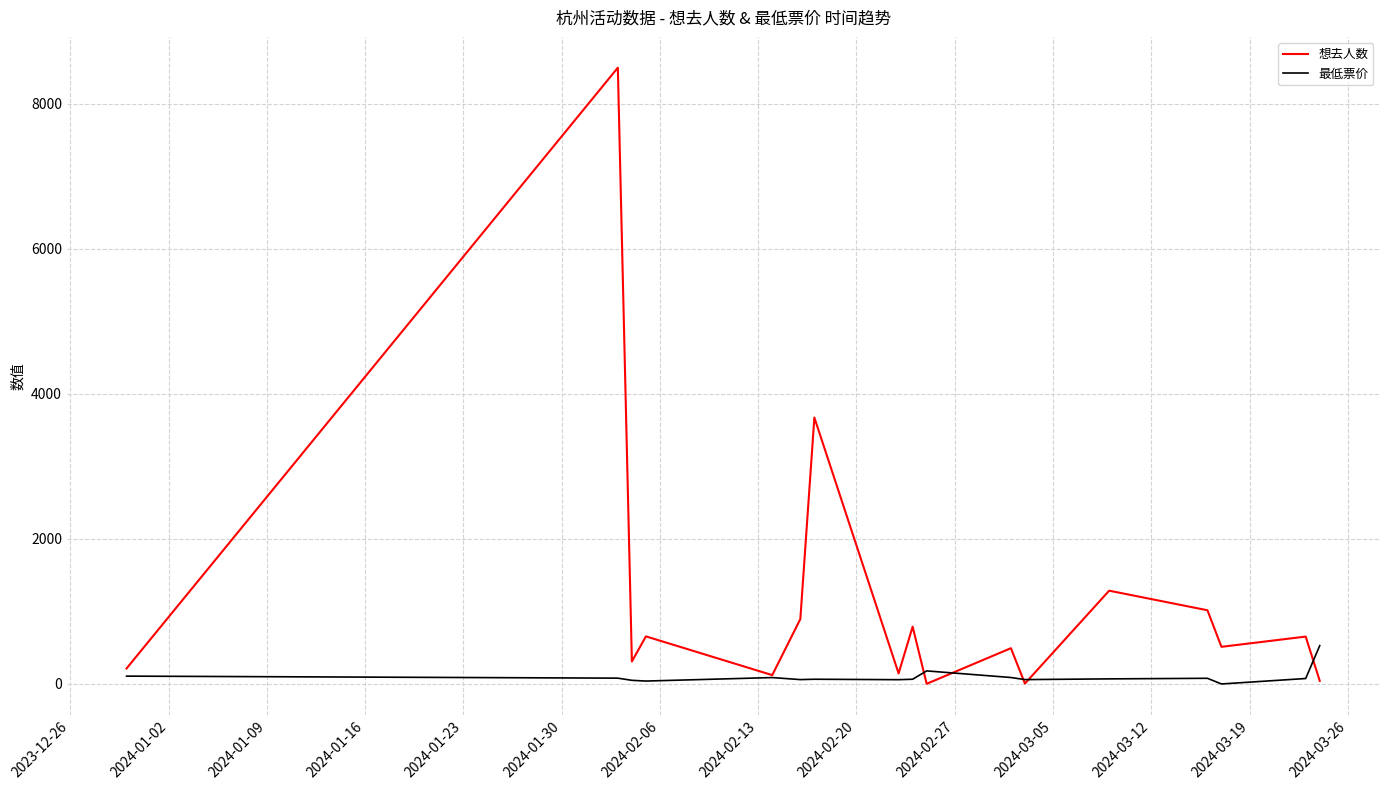

What is the highest value of the 想去人数 series?

8496